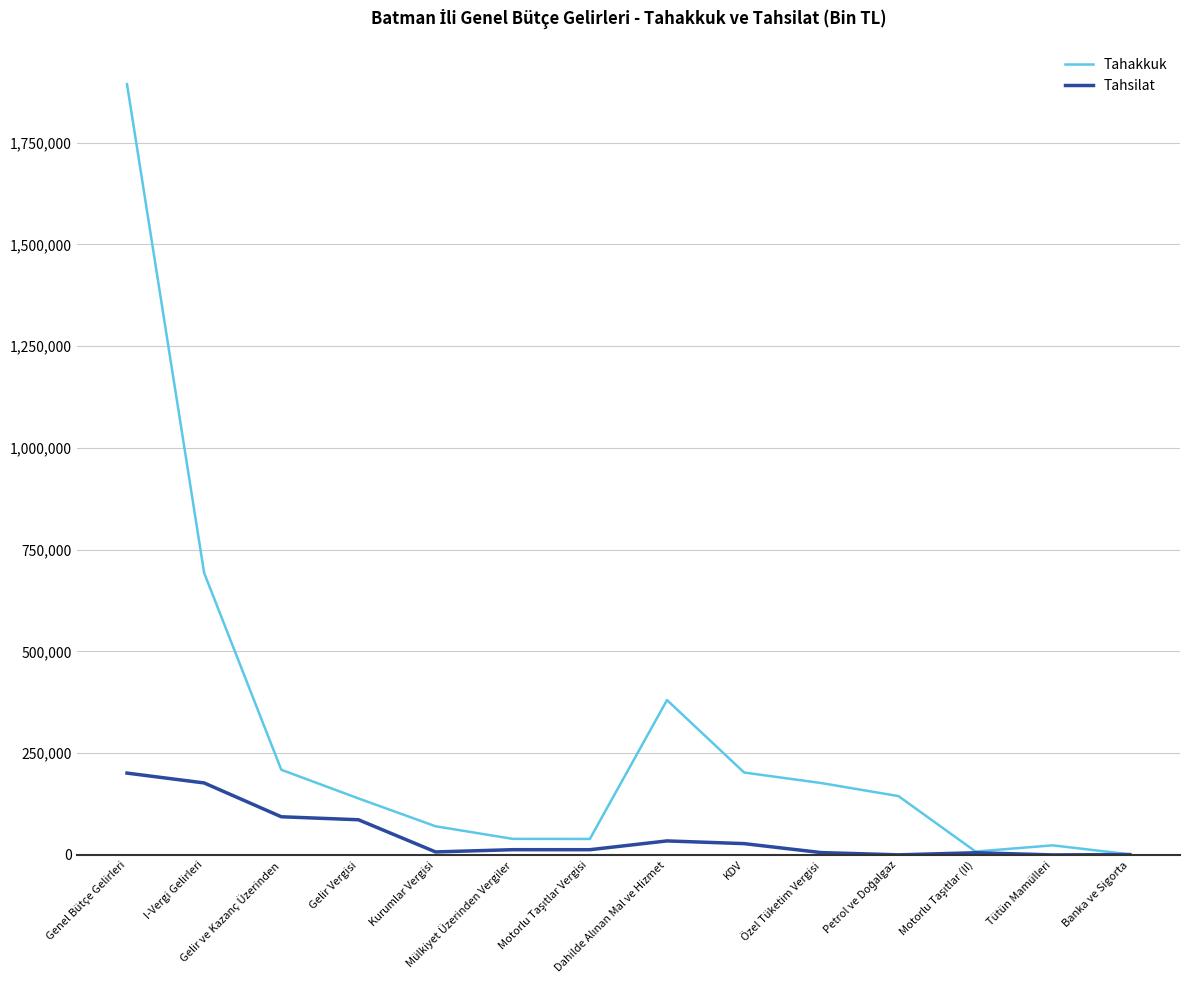

What is the difference between the Tahsilat values at Özel Tüketim Vergisi and Kurumlar Vergisi?

1611